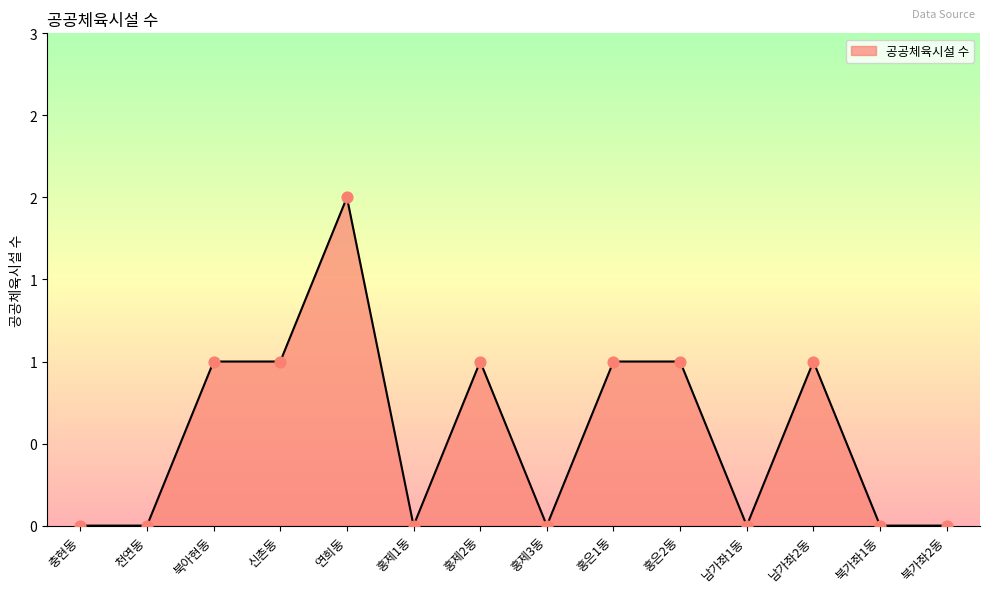

What is the change in value from 충현동 to 신촌동?

+1